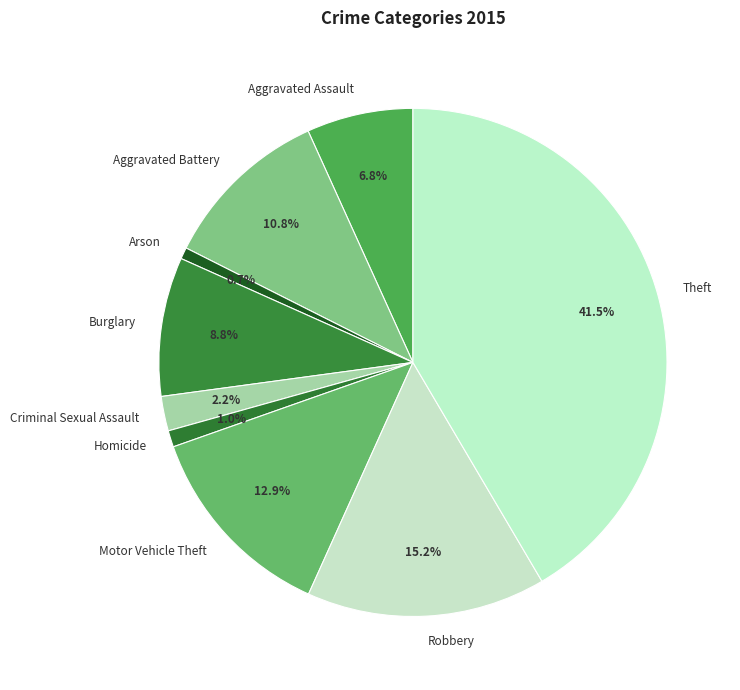

Which has a higher value, Homicide or Motor Vehicle Theft?

Motor Vehicle Theft